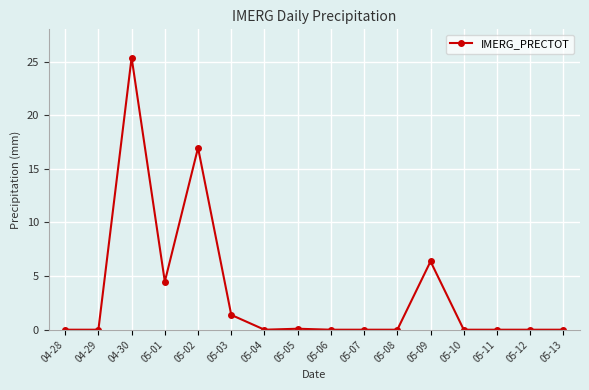

True or false: the data shows 9.4 at 05-12.

False